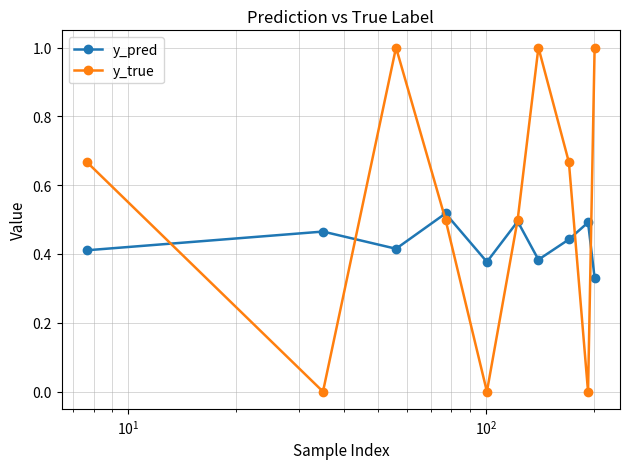

Which series has the widest spread of values?

y_true